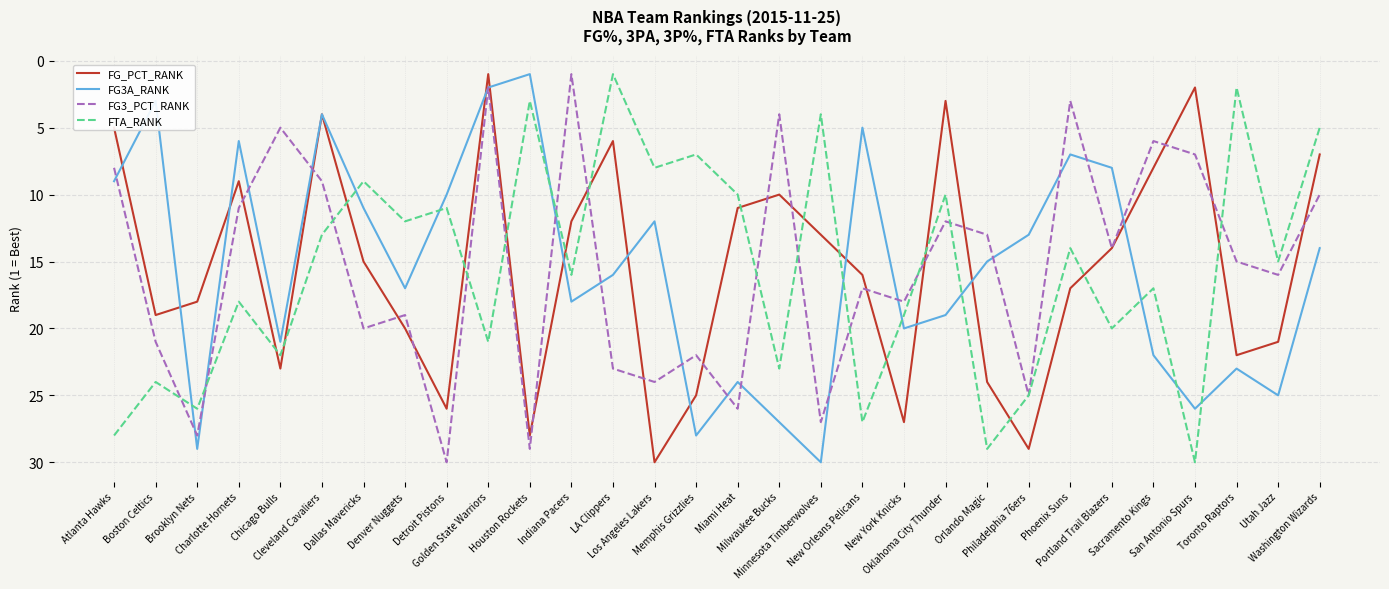

At which category does FG_PCT_RANK reach its first local valley?

Charlotte Hornets